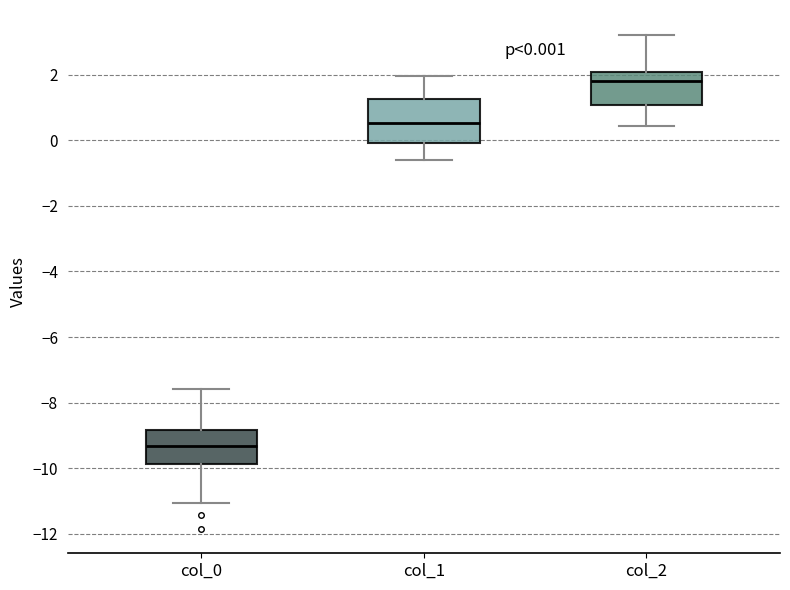

Which box has the lowest median line?

col_0